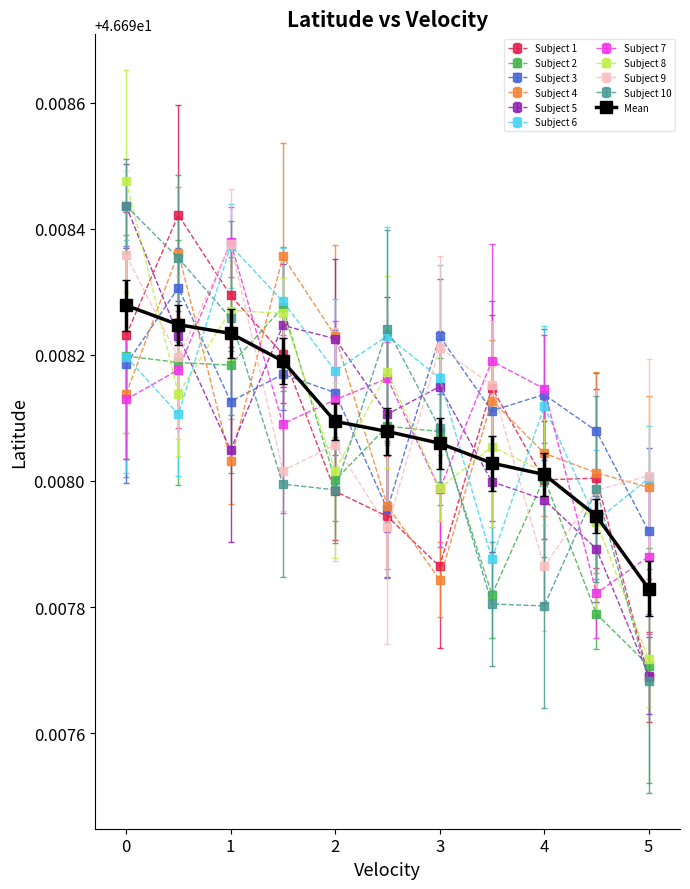

At how many categories does at least one series exceed 46?

11